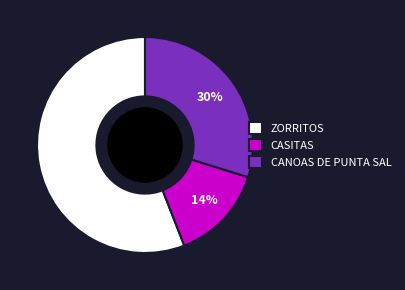

Rank the categories by value from highest to lowest.

ZORRITOS, CANOAS DE PUNTA SAL, CASITAS